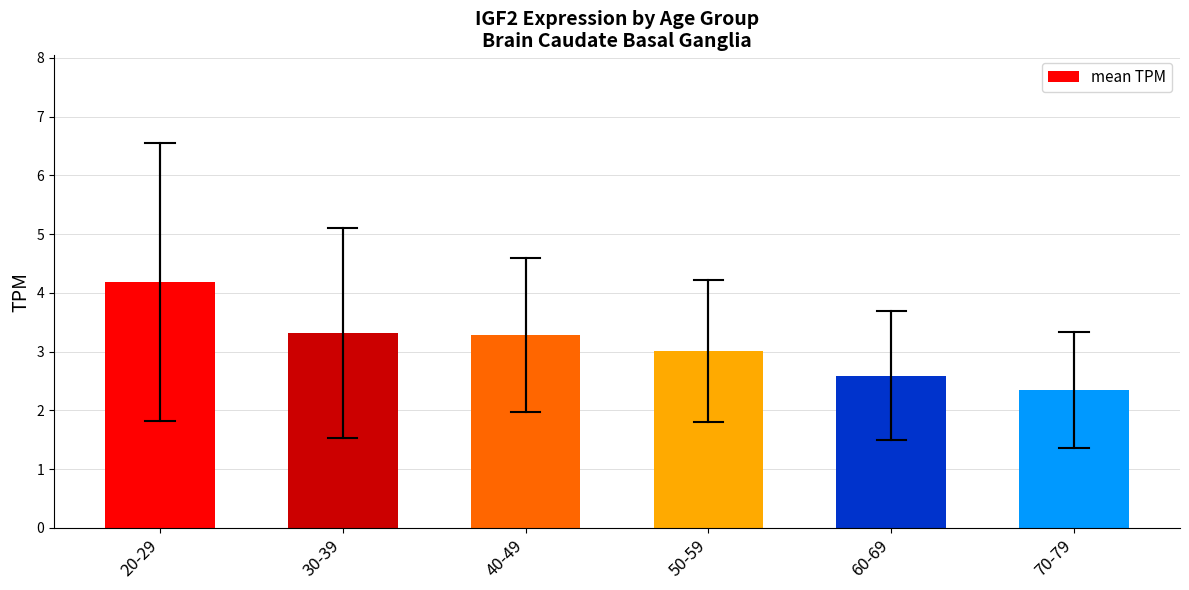

What is the average value?

3.1